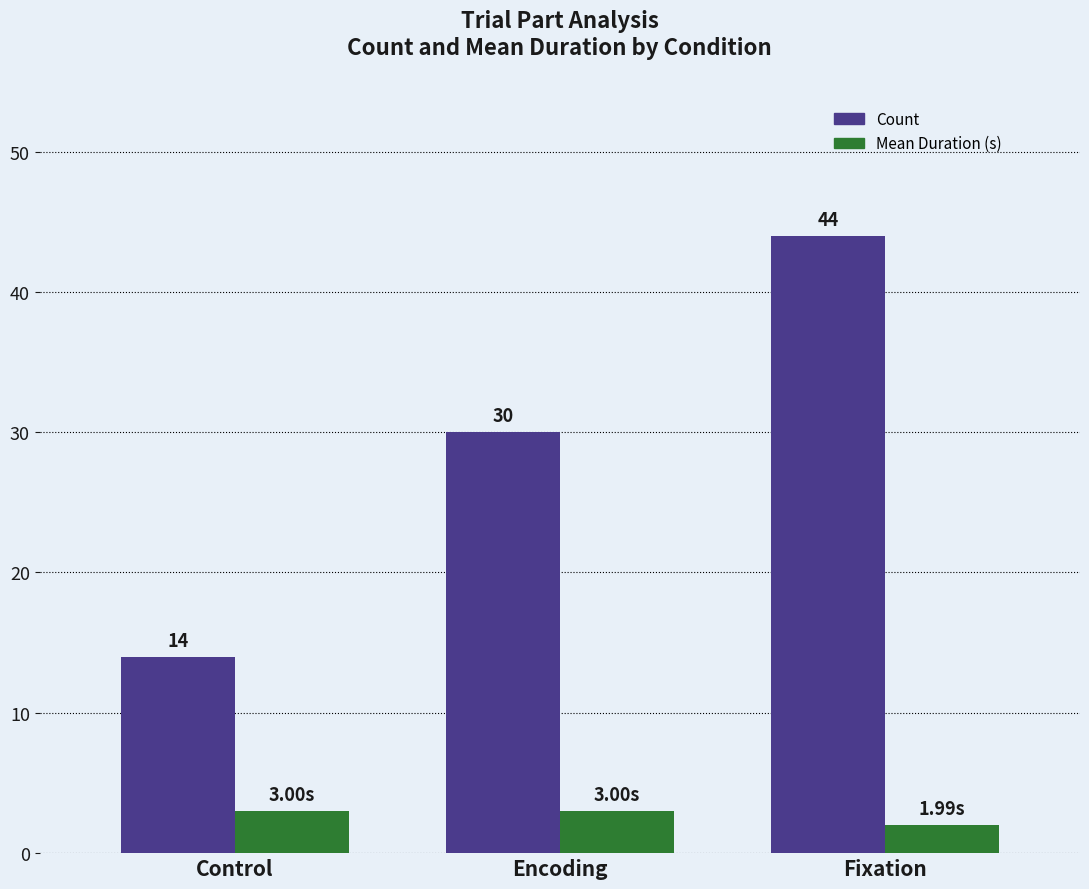

How many bars are there in total?

6